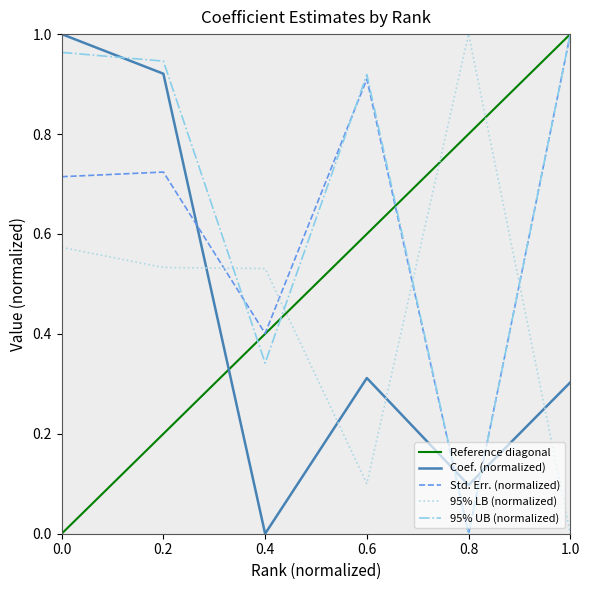

At which label does Coef. (normalized) reach its minimum?

0.4